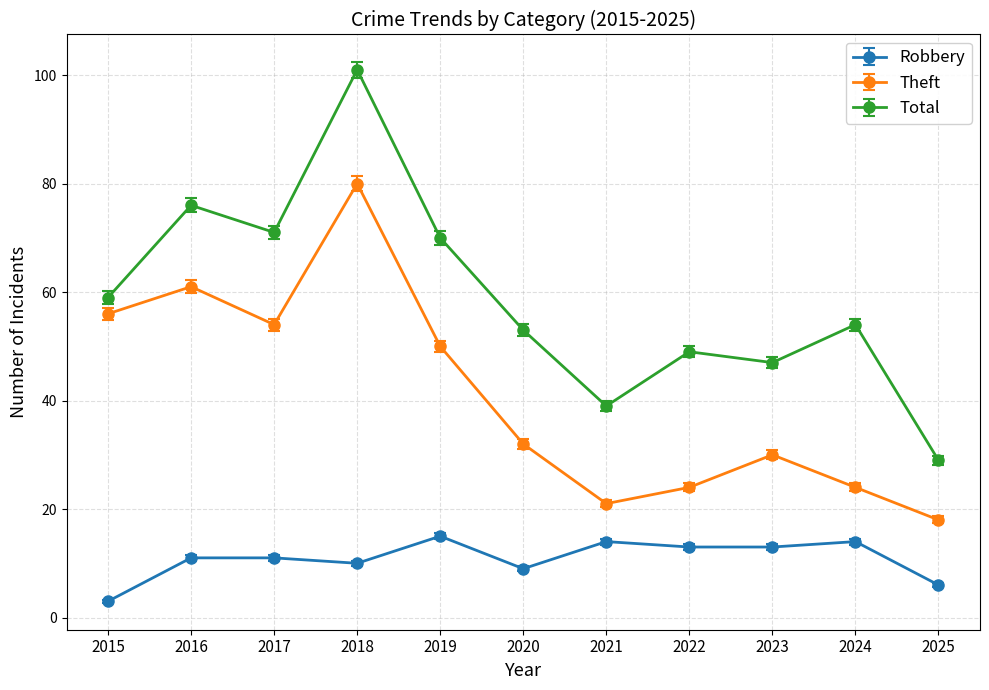

What is the total value across all series at 2015?

118